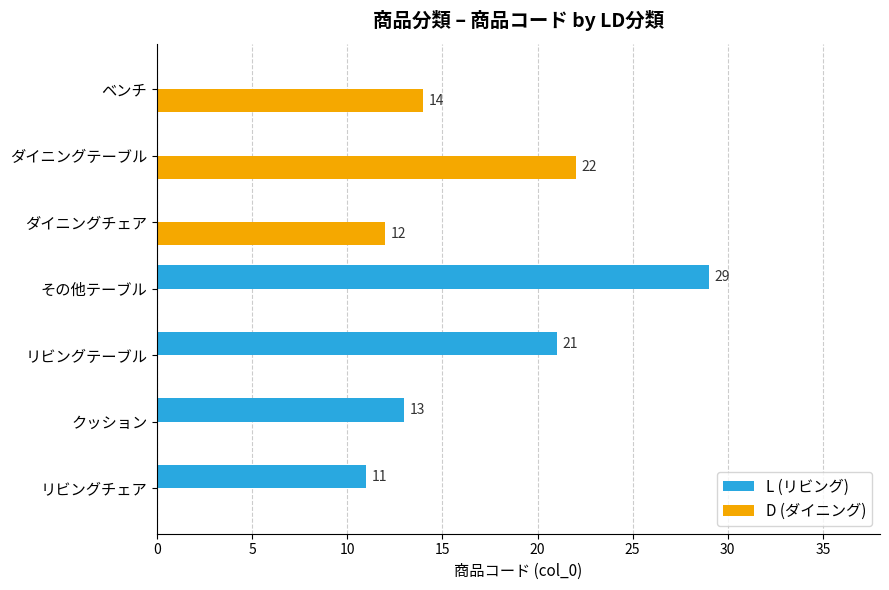

What are all the series names shown in the legend?

L (リビング), D (ダイニング)